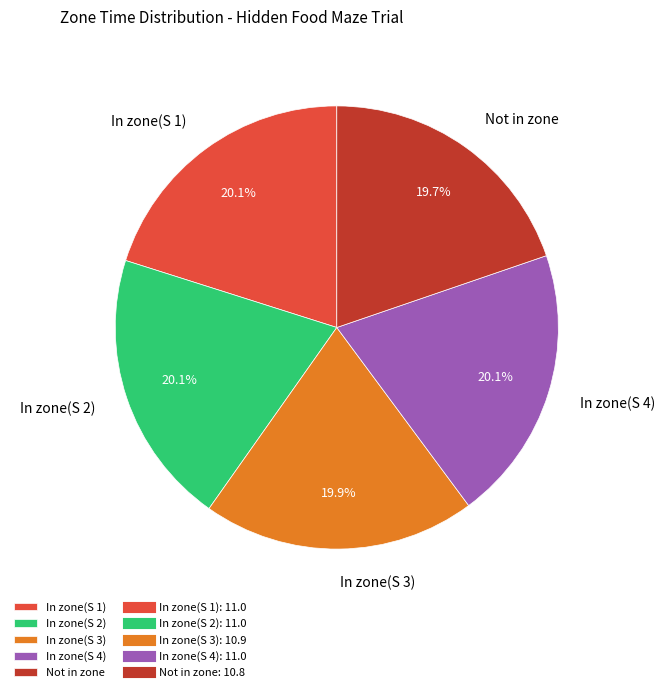

Count the number of slices in the pie.

5